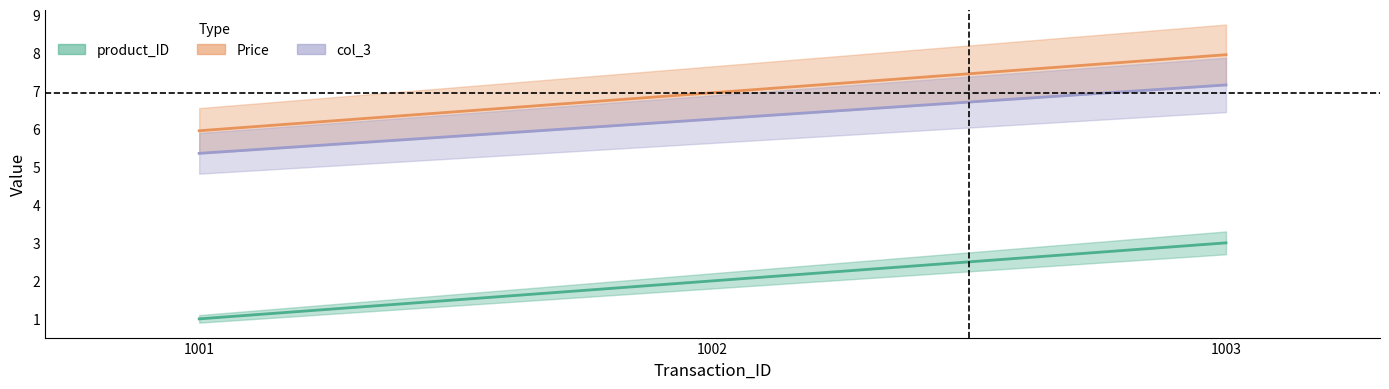

What is the total value across all series at 1001?

12.3